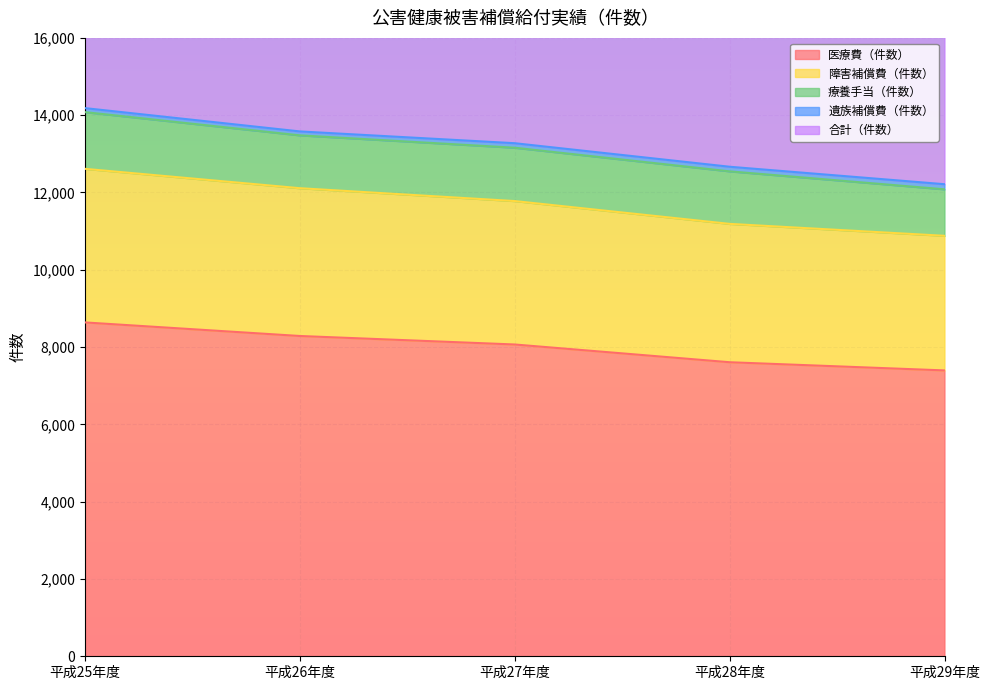

Which label corresponds to the largest value in the chart?

平成25年度